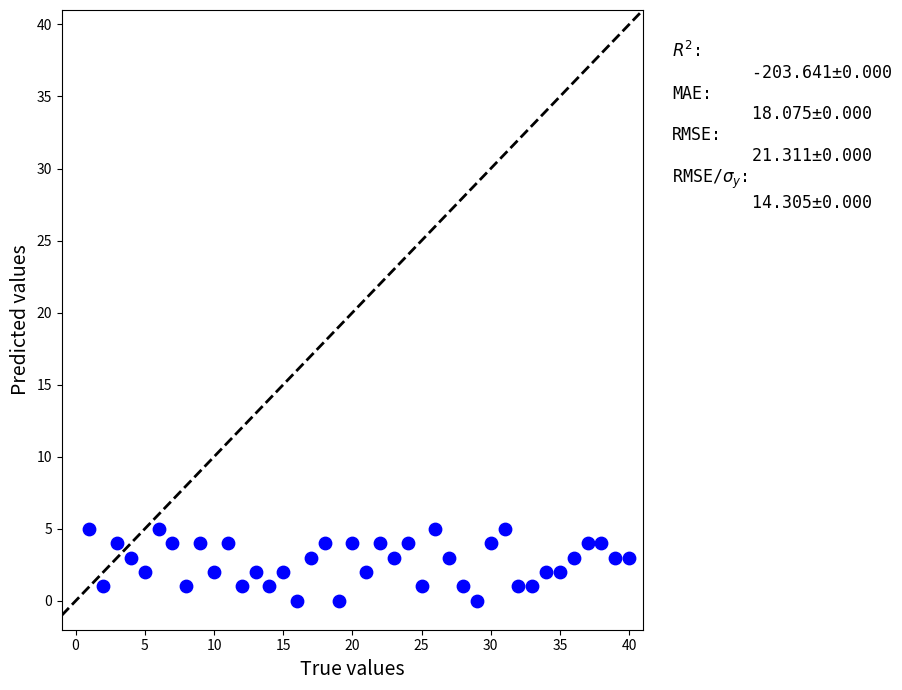

What is the range of X values (max minus min)?

39